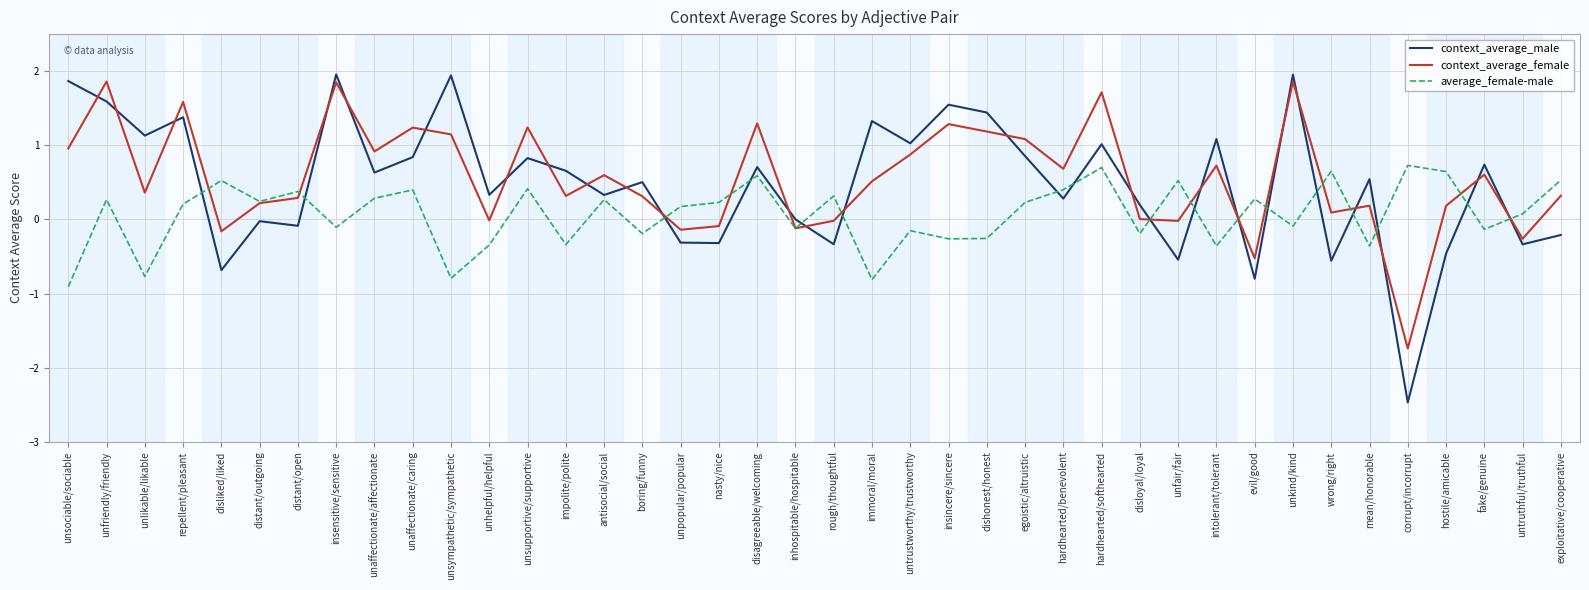

What position from the right is hardhearted/softhearted?

13